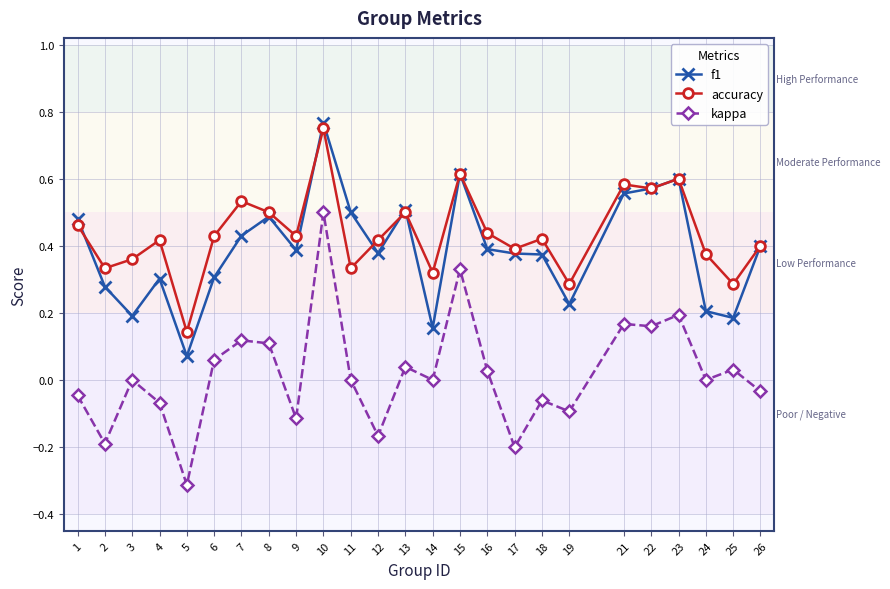

Which series changed the most between 7 and 8?

f1